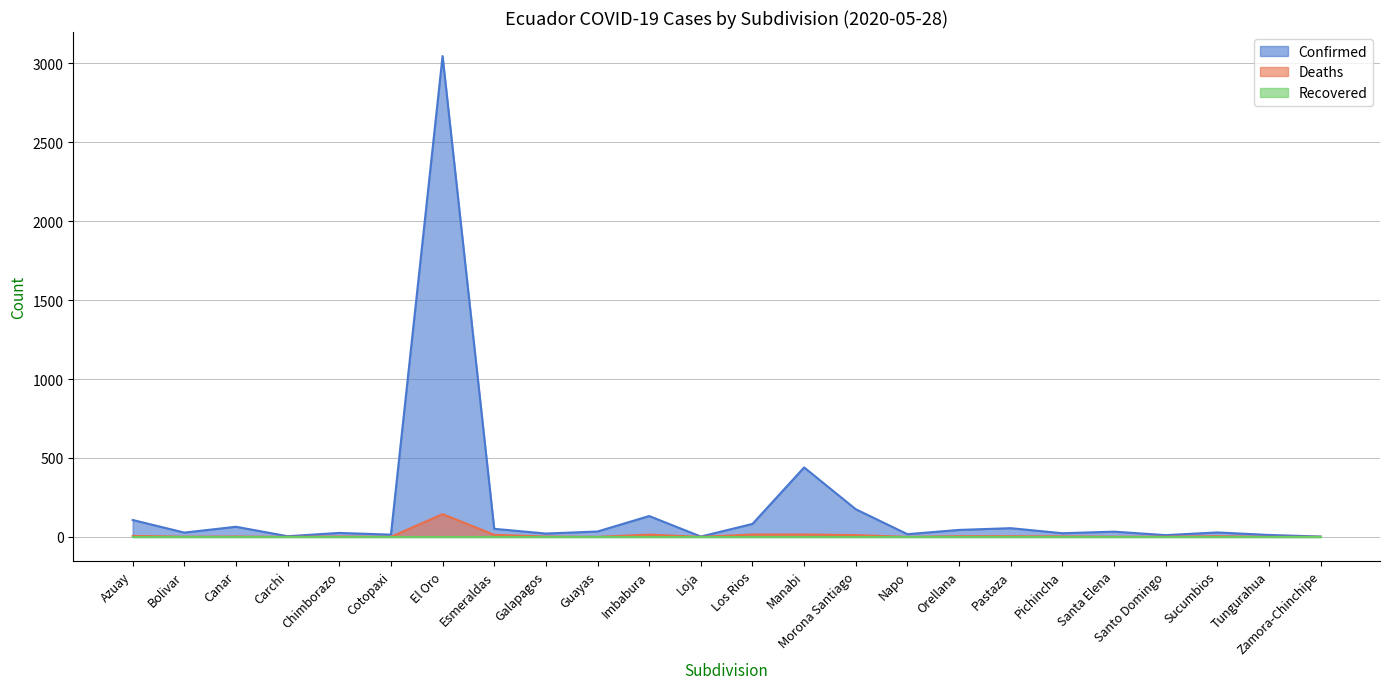

The Deaths series shows 1 at Santa Elena. True or false?

True